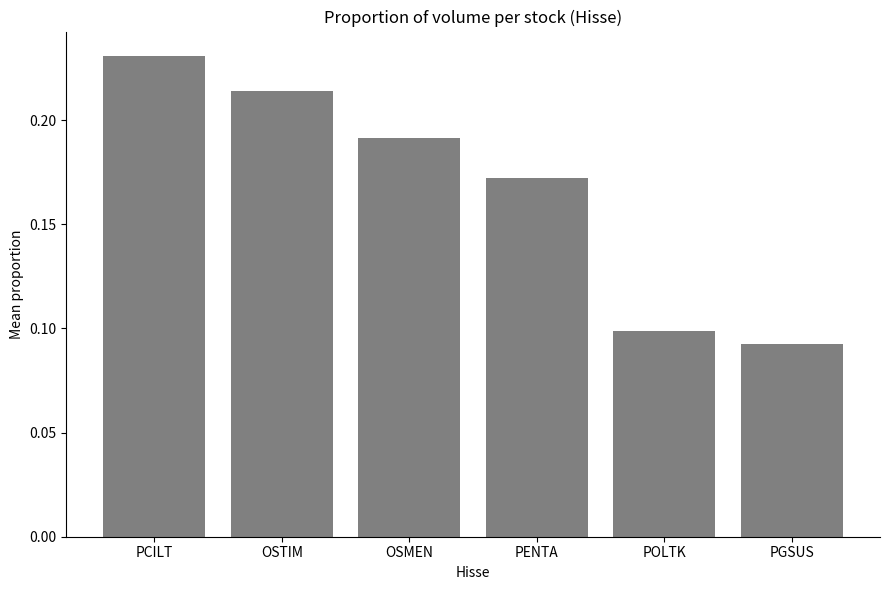

What is the change in value from OSMEN to POLTK?

-0.1